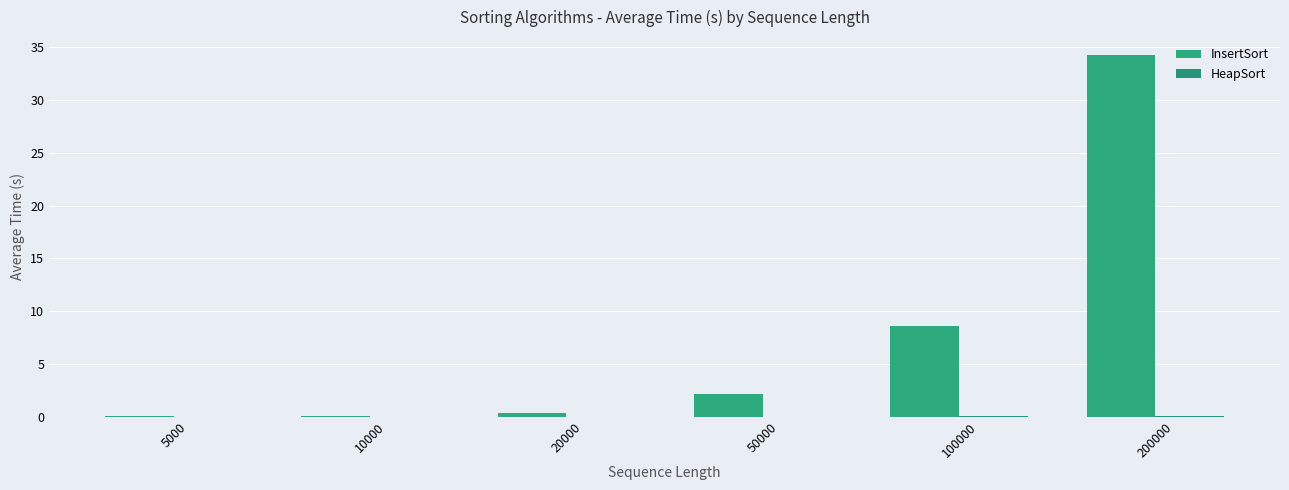

Which has a higher value, 10000 or 200000?

200000